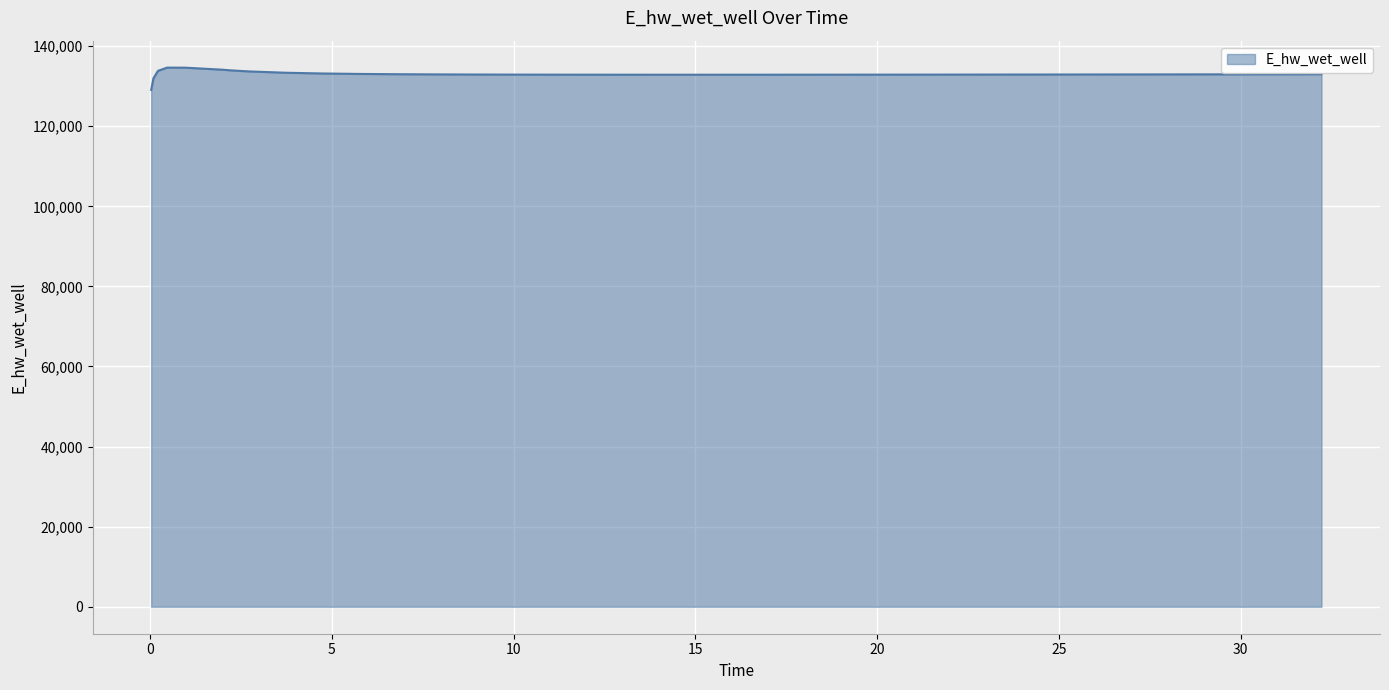

What is the smallest value displayed?

129070.3